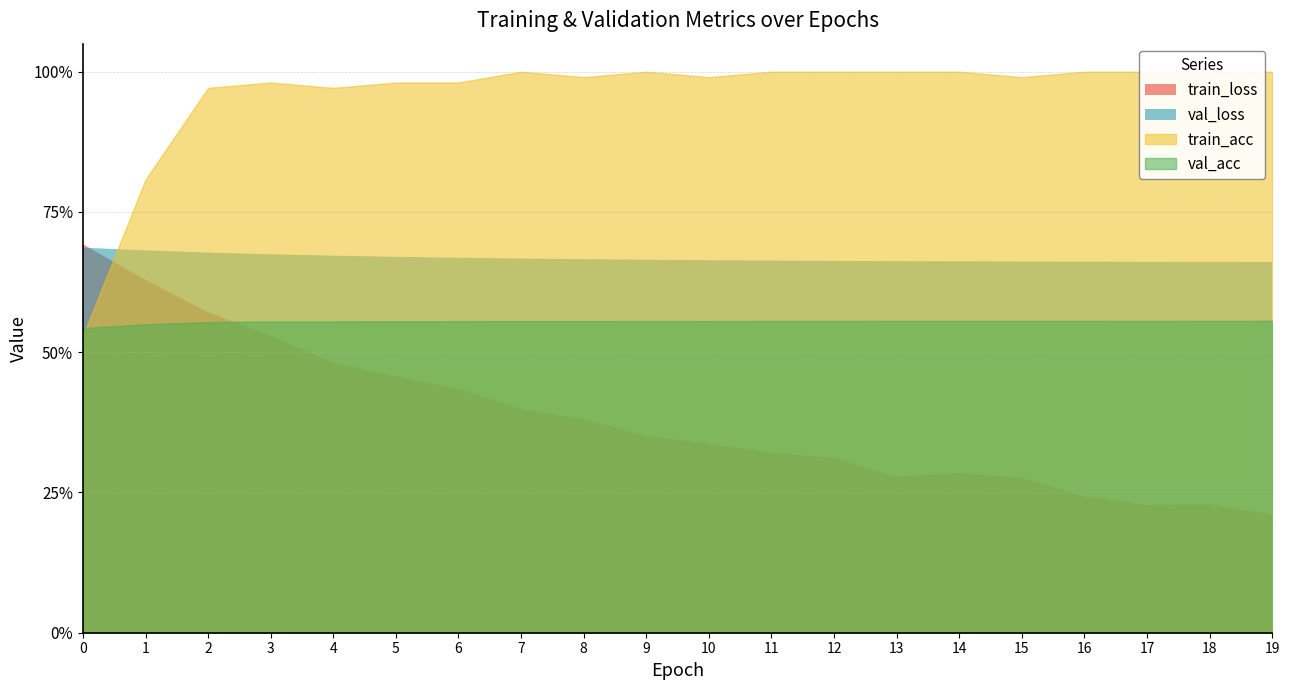

What is the value of the val_loss point at the 5th from the left?

0.7